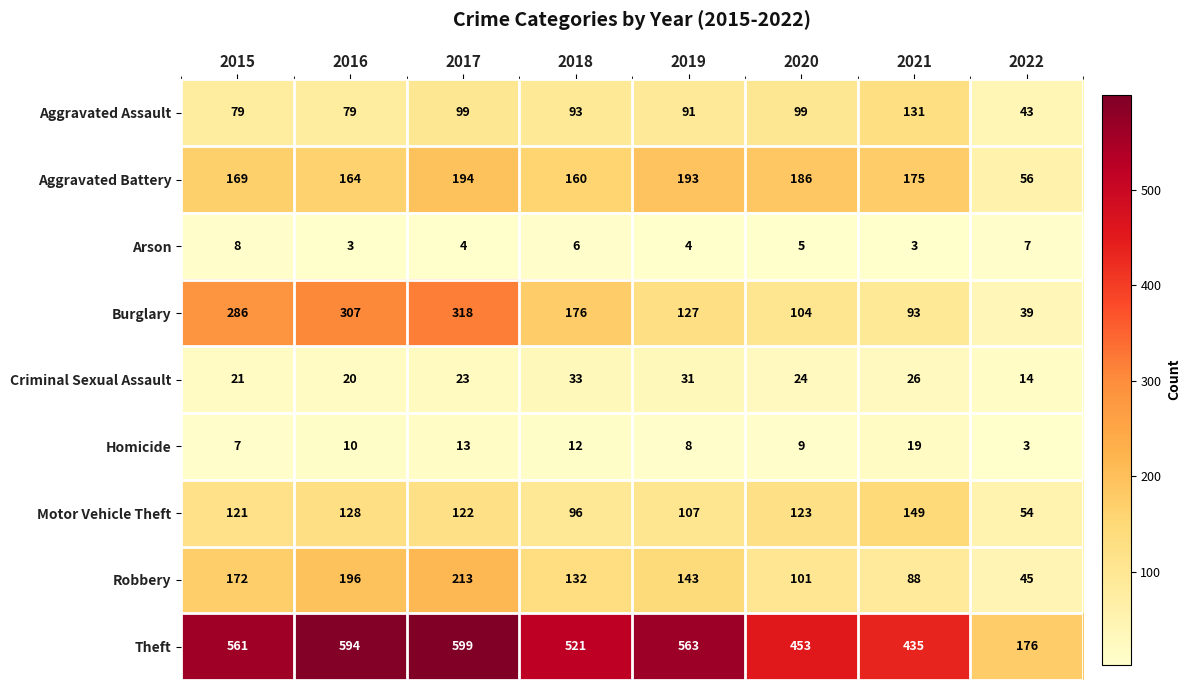

Where is Burglary nearest to the value 178?

2018